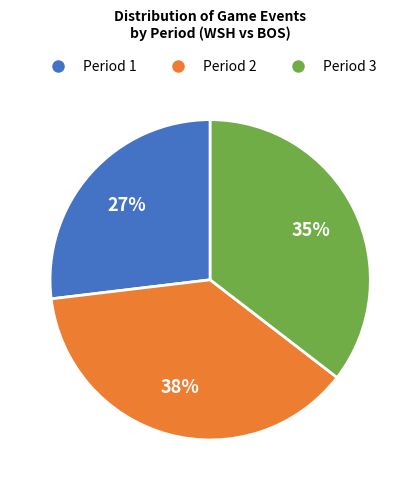

What is the ratio of the value at Period 2 to the value at Period 1?

1.4